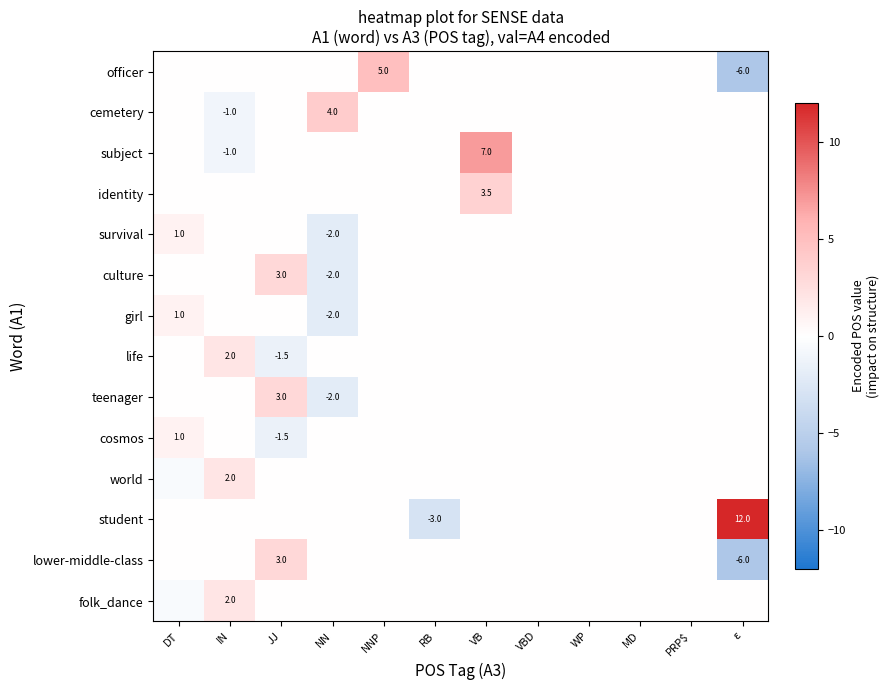

Is the value of student at ε greater than the value of subject at IN?

Yes